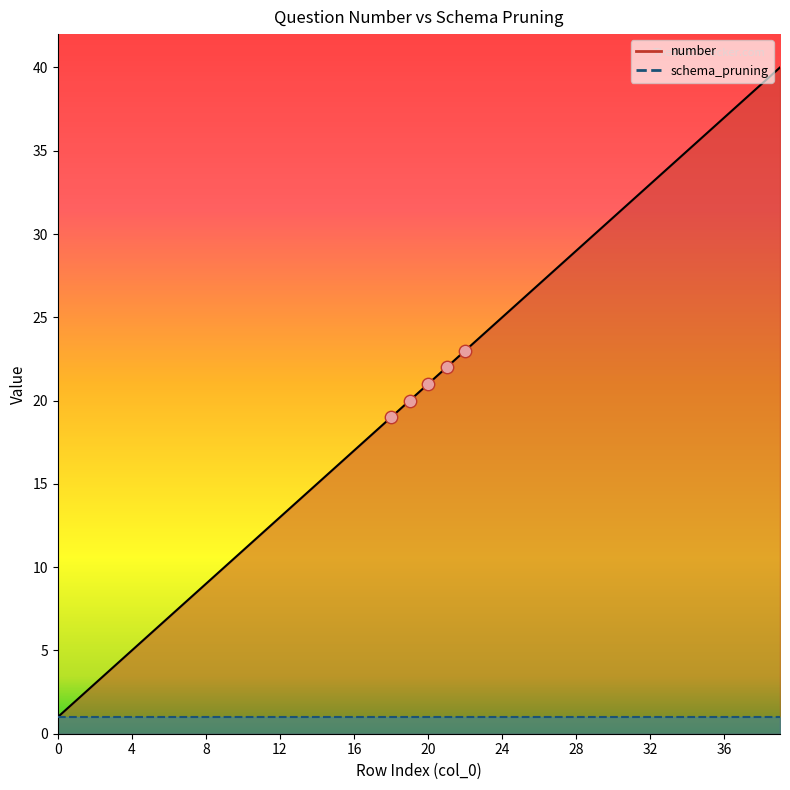

Approximately how many times larger is the value at 5 compared to 4?

1.2